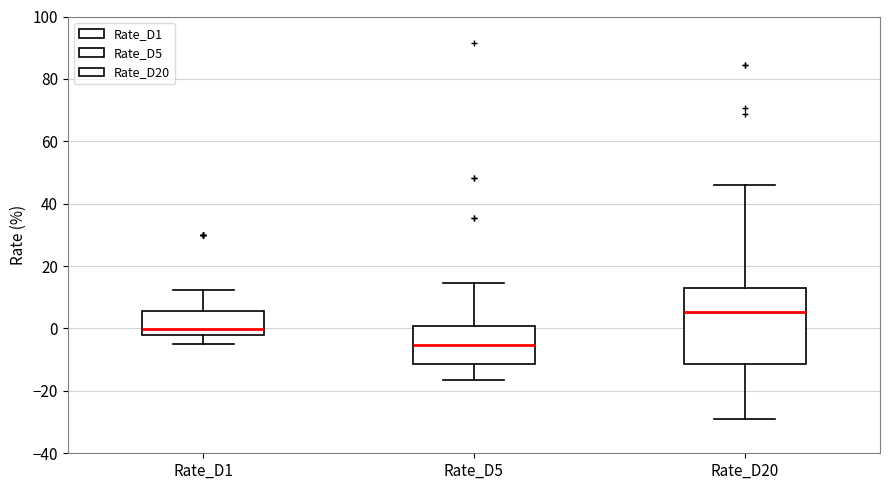

Where does the lower whisker of the box for Rate_D5 end on the y-axis? The values are not printed on the chart, so give them approximately, as read against the axis.

-16